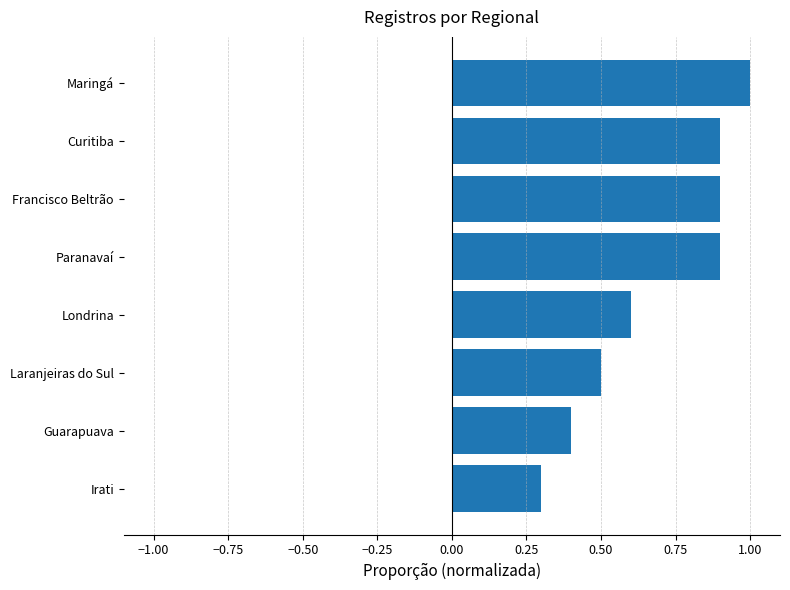

At which category does the chart reach its peak across all series?

Maringá